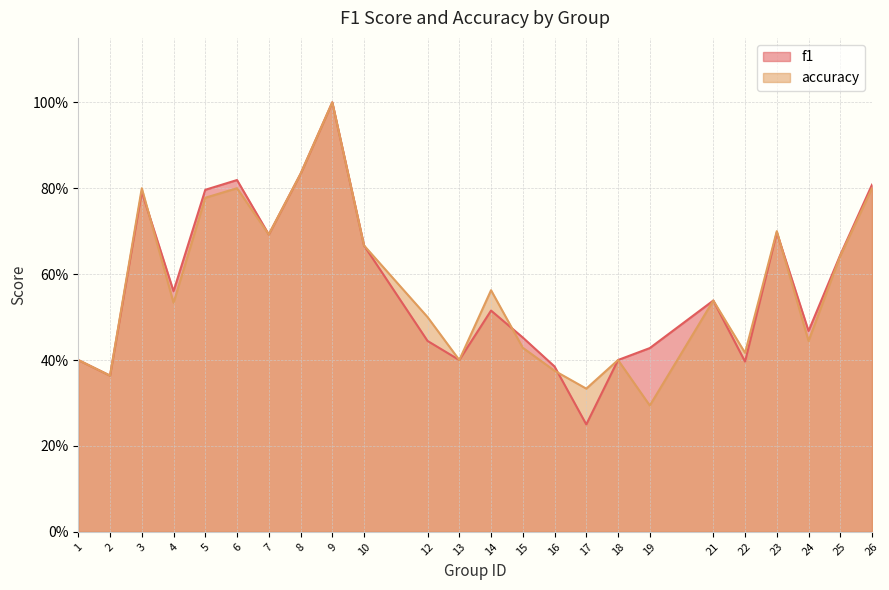

Is the value of accuracy at 13 greater than the value of f1 at 3?

No